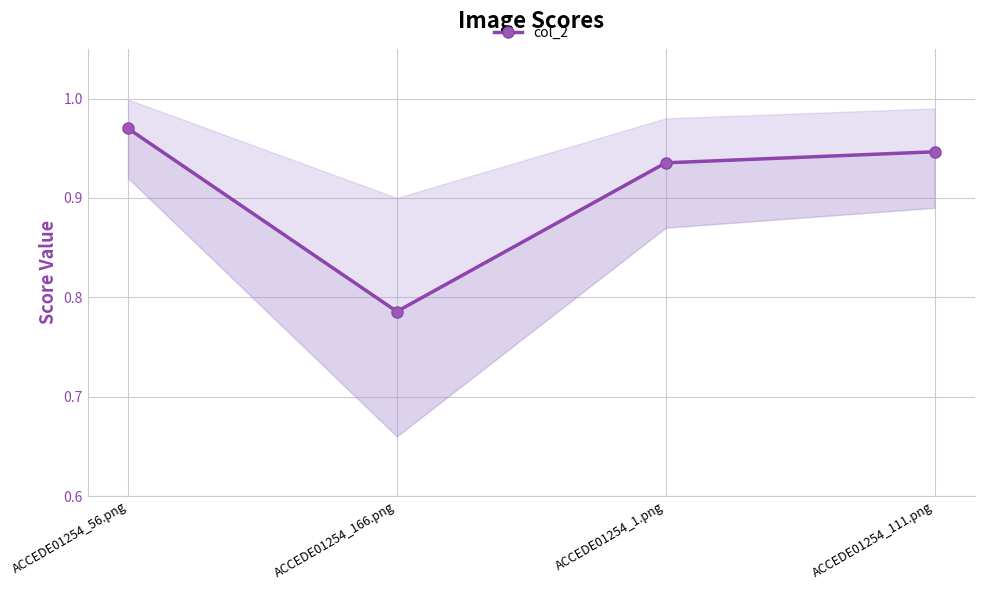

What is the sum of the values at ACCEDE01254_111.png and ACCEDE01254_56.png?

1.9